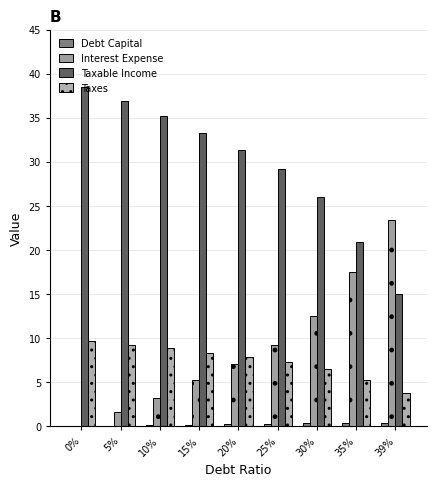

What is the sum of all Taxable Income values?

266.4